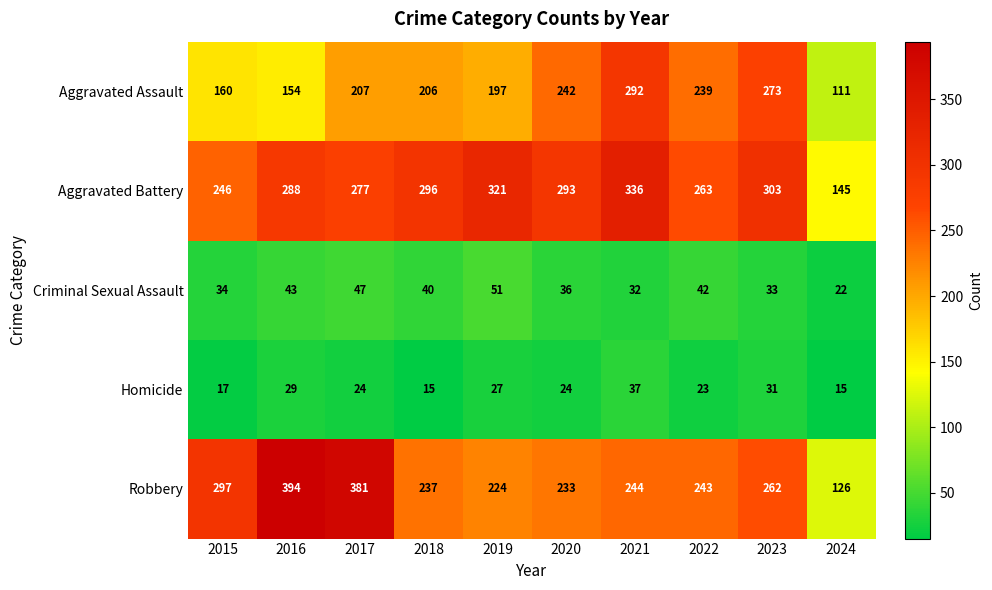

What is the difference between the maximum and second lowest values in the Aggravated Assault series?

138